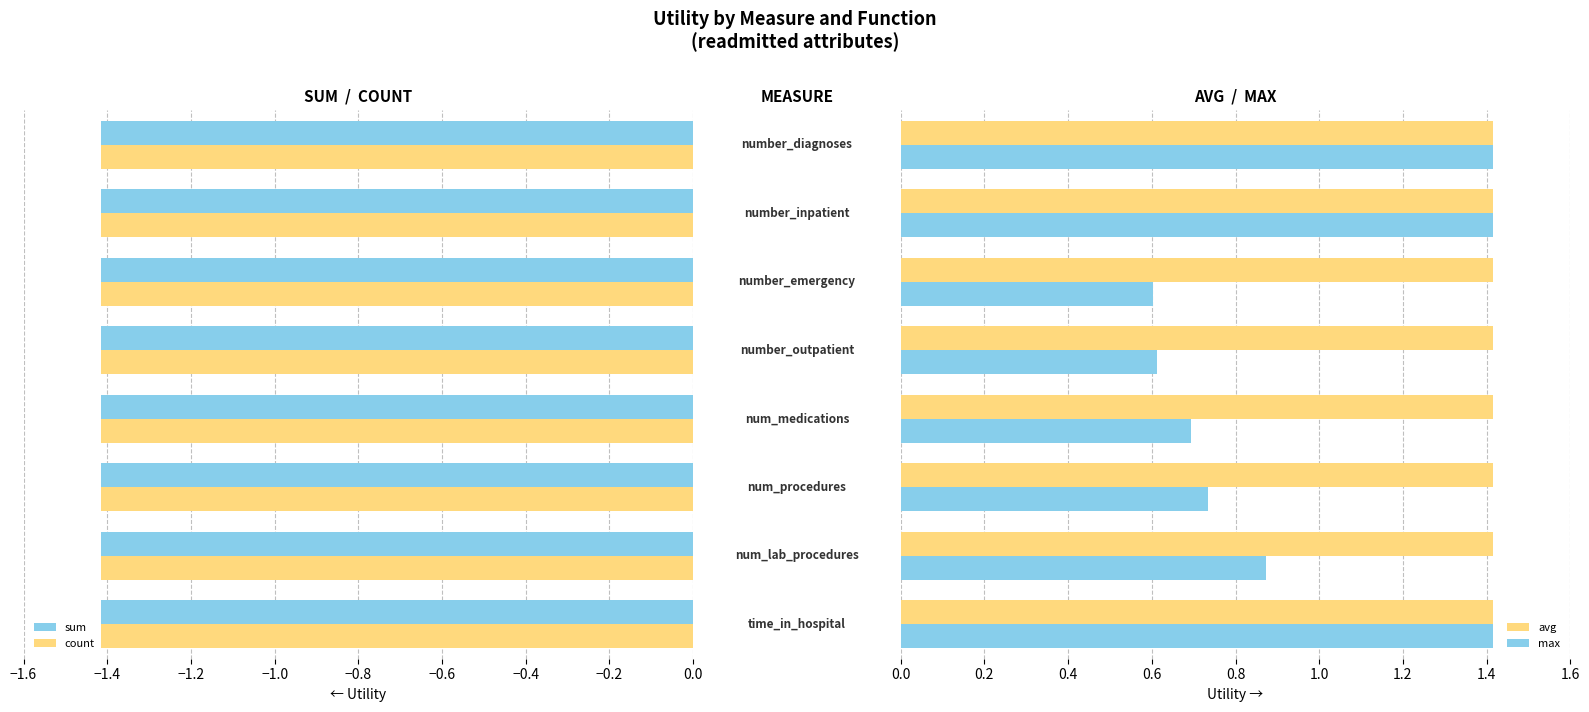

What is the average value of the avg series?

1.4